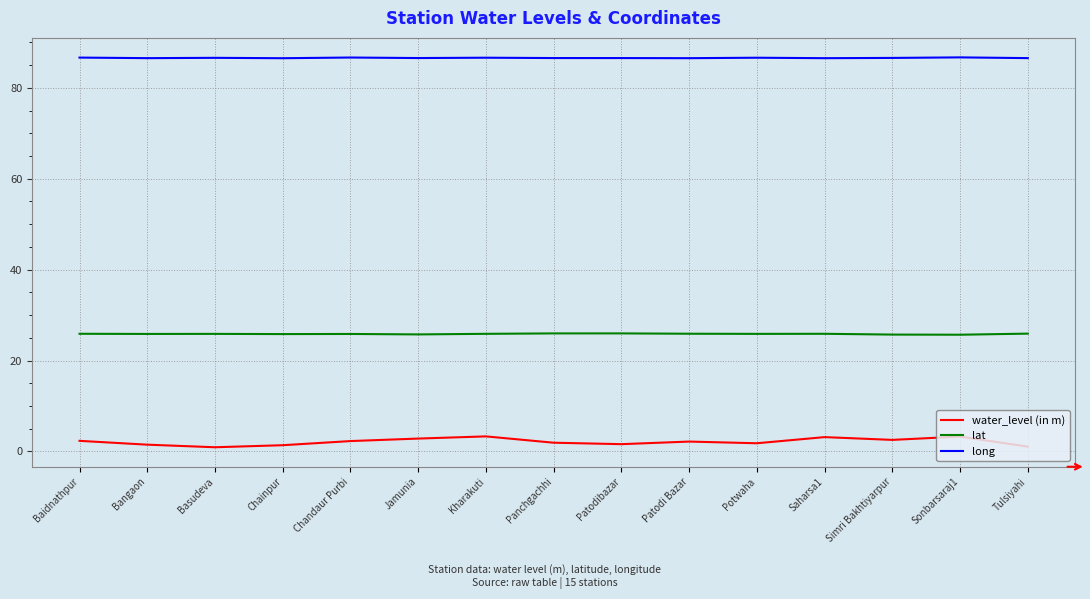

What is the minimum value for lat?

25.7